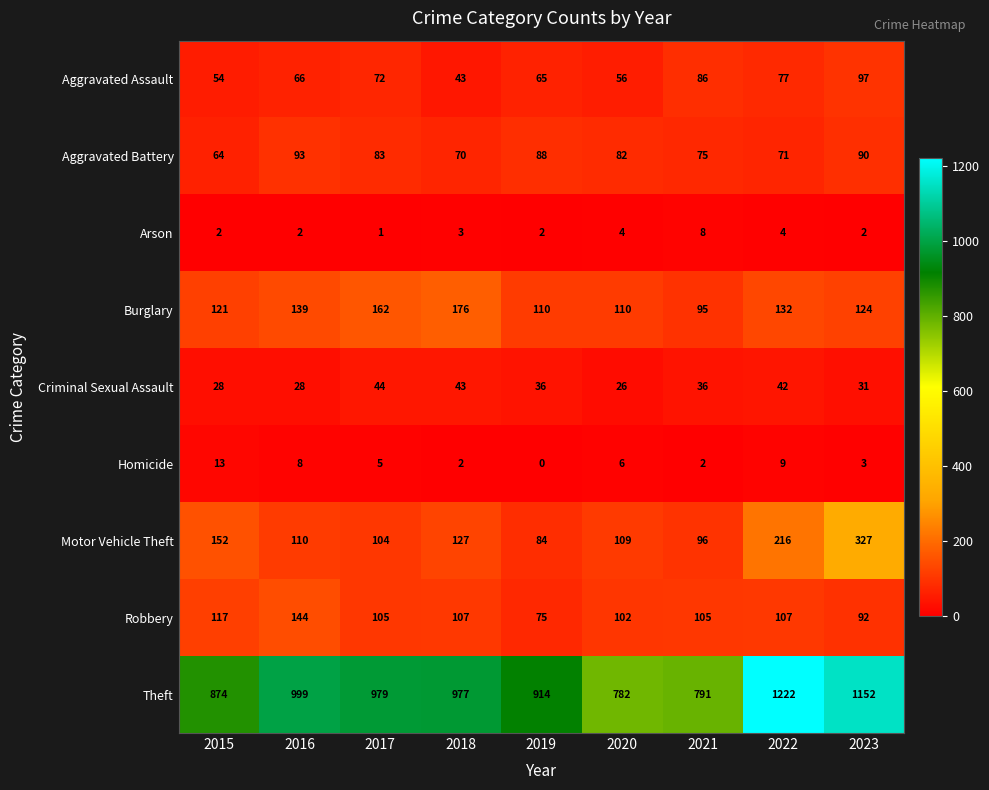

What is the difference between the Homicide values at 2016 and 2021?

6